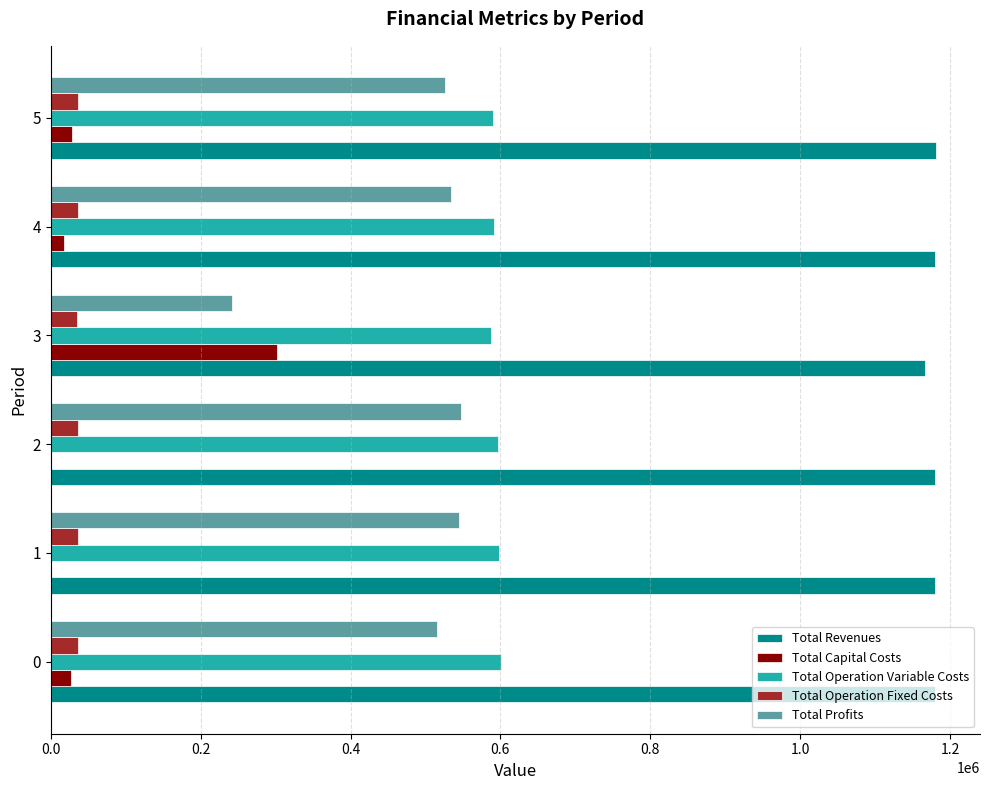

What is the sum of the Total Revenues values at 1 and 2?

2359208.5